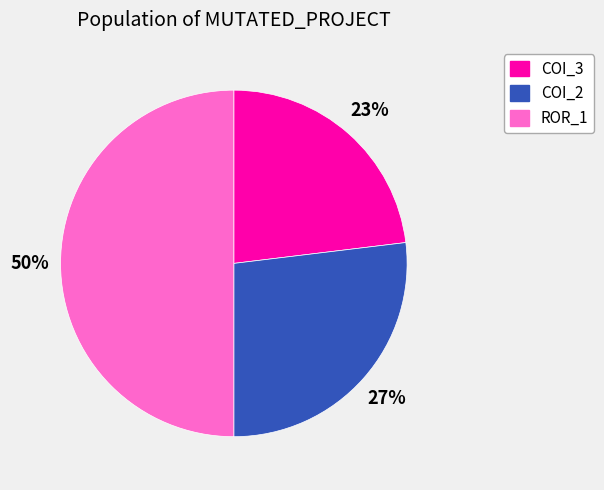

Approximately how many times larger is the value at COI_3 compared to ROR_1?

0.5